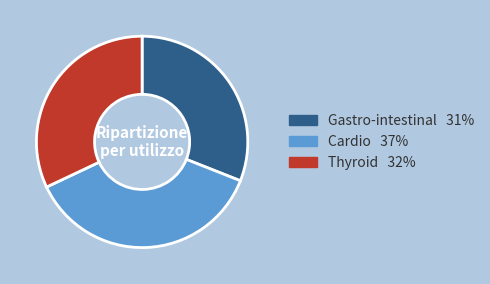

Is it true that Gastro-intestinal is 31% of the pie?

True